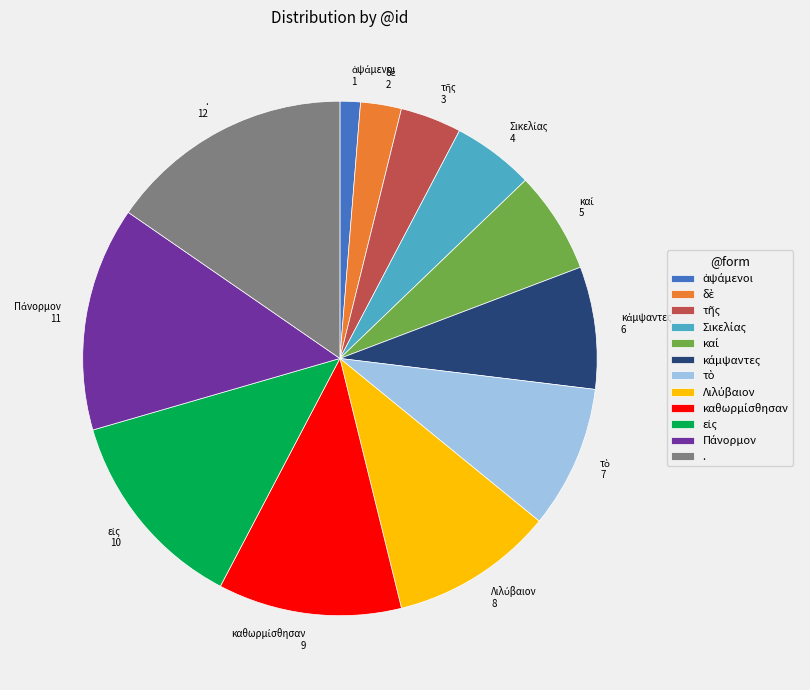

How many segments does this pie chart have?

12